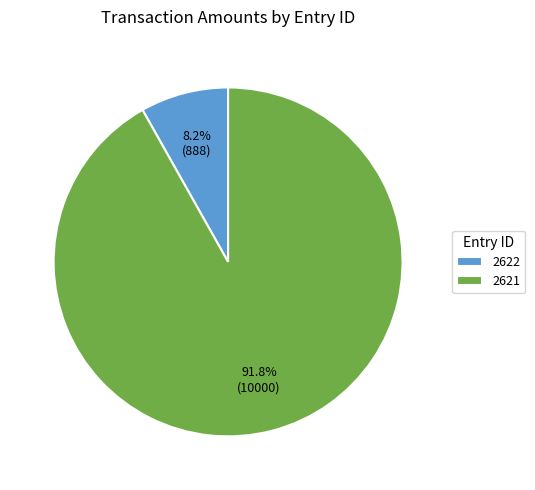

Which slice is the smallest?

2622